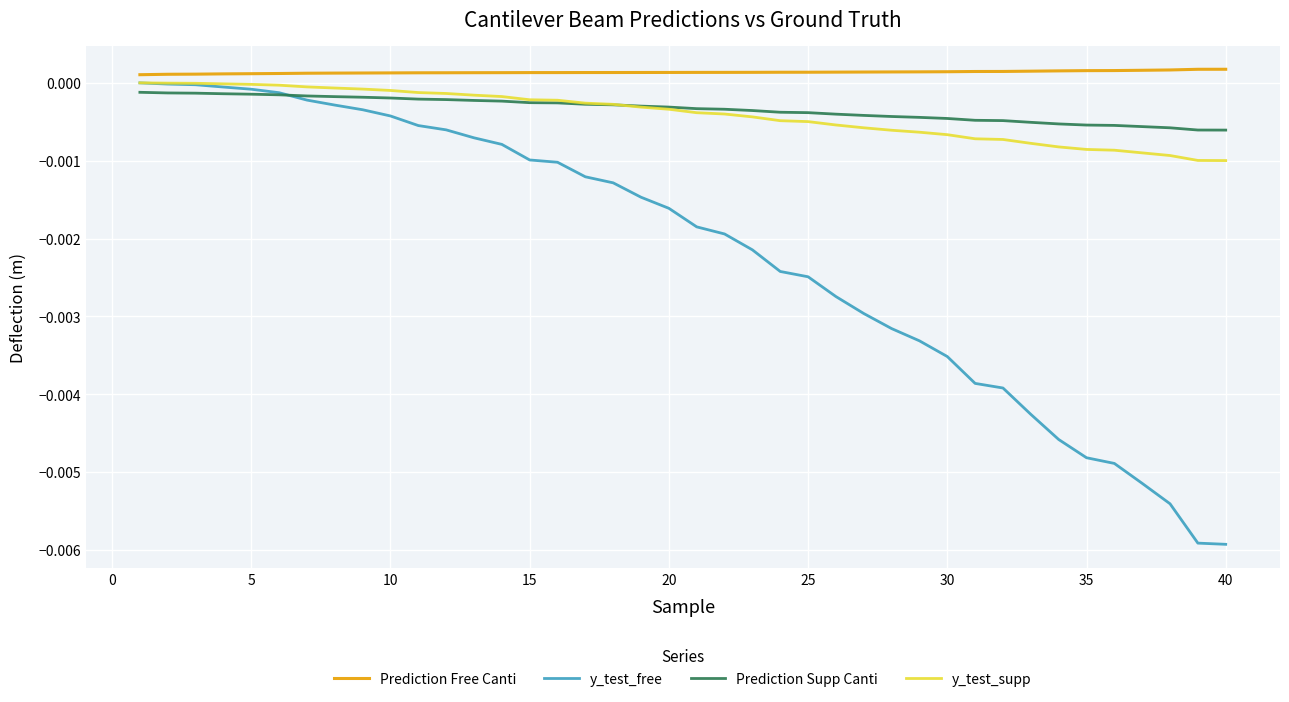

Which series has the largest total across all categories?

Prediction Free Canti